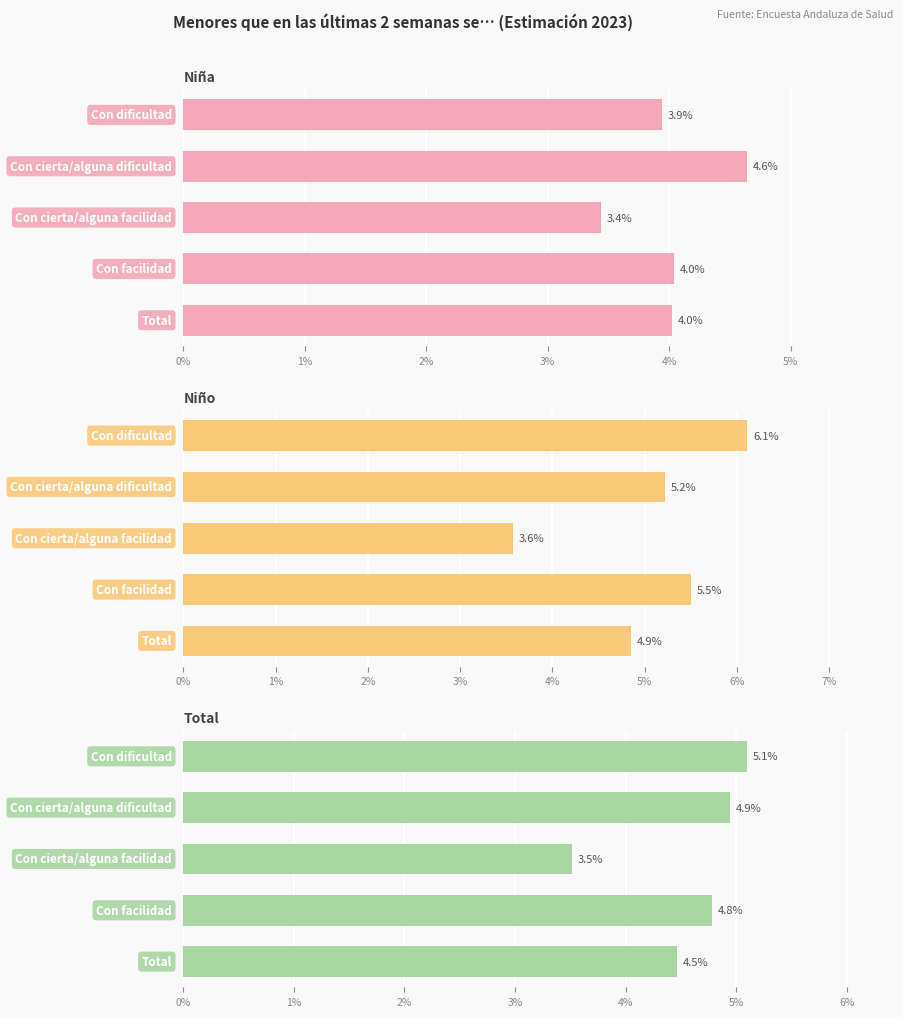

Reading left to right, list all the values displayed in this chart.

Niña: 0.0	0.0	0.0	0.0	0.0
Niño: 0.1	0.1	0.0	0.1	0.0
Total: 0.1	0.0	0.0	0.0	0.0